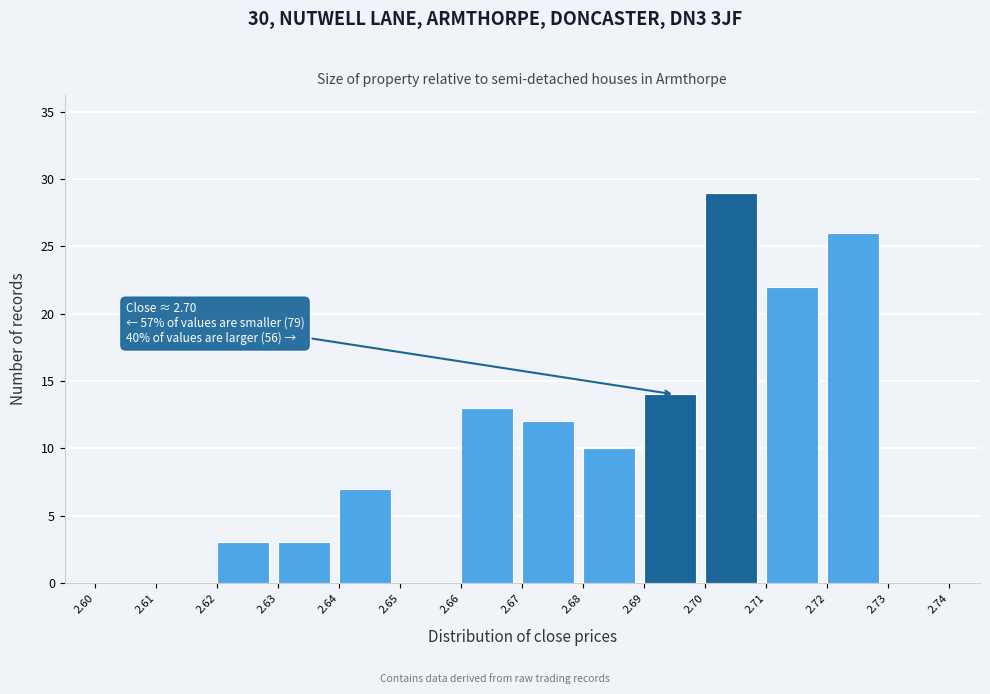

Which range on the x-axis has the tallest bar?

2.70 to 2.71